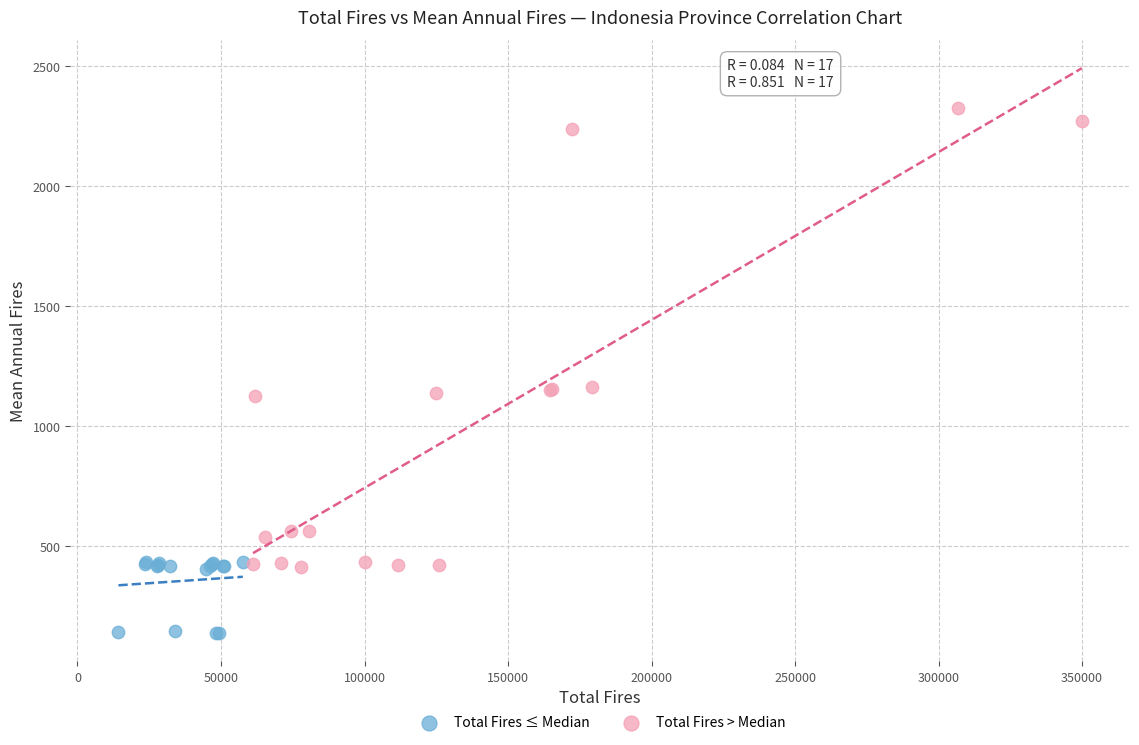

Which series reaches the maximum Y coordinate?

Total Fires > Median